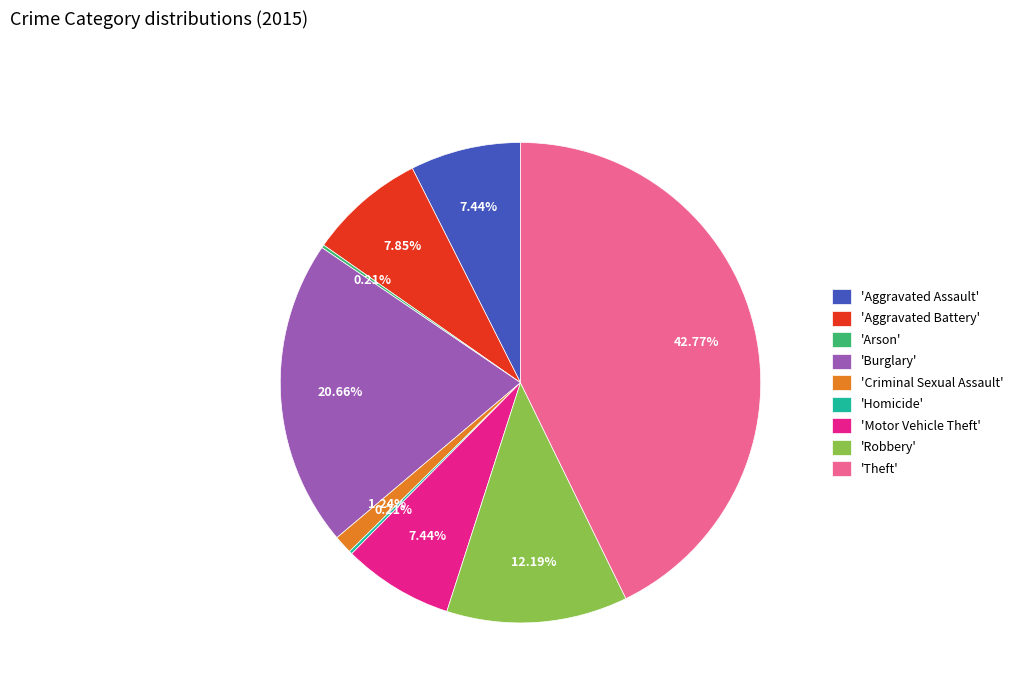

What is the largest slice in the pie chart?

'Theft'